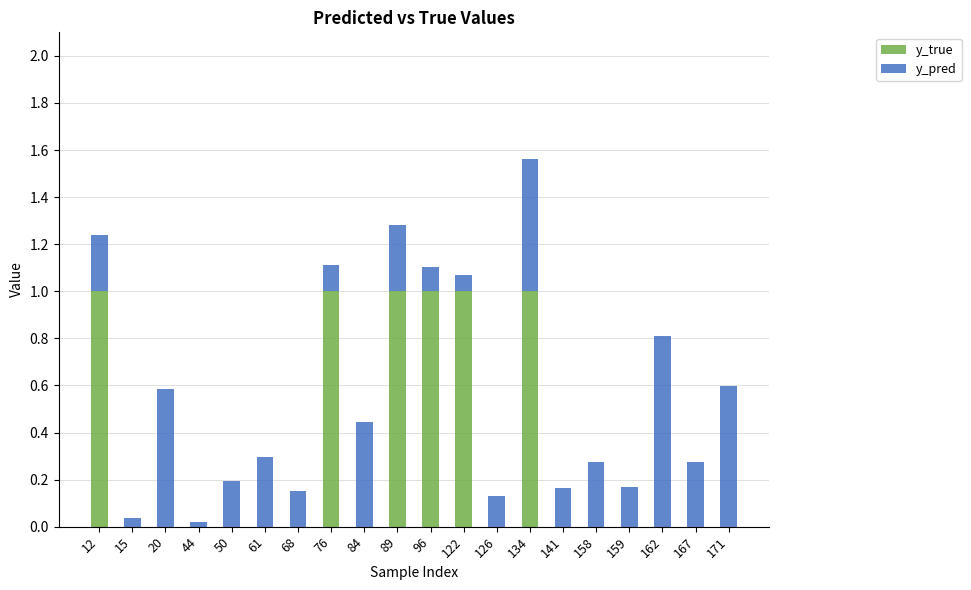

What is the sum of all y_true values?

6.0